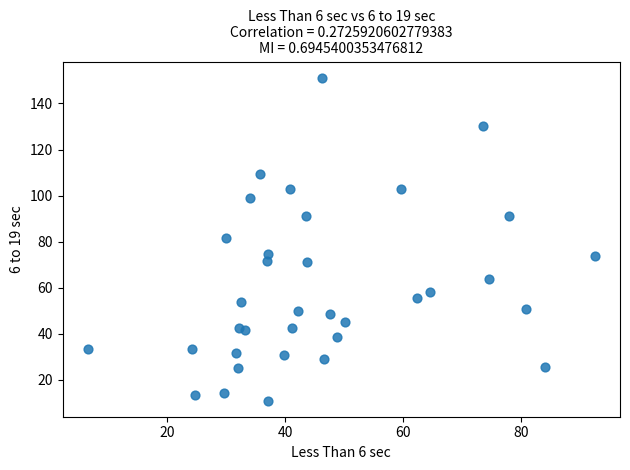

What is the range of X values (max minus min)?

86.0